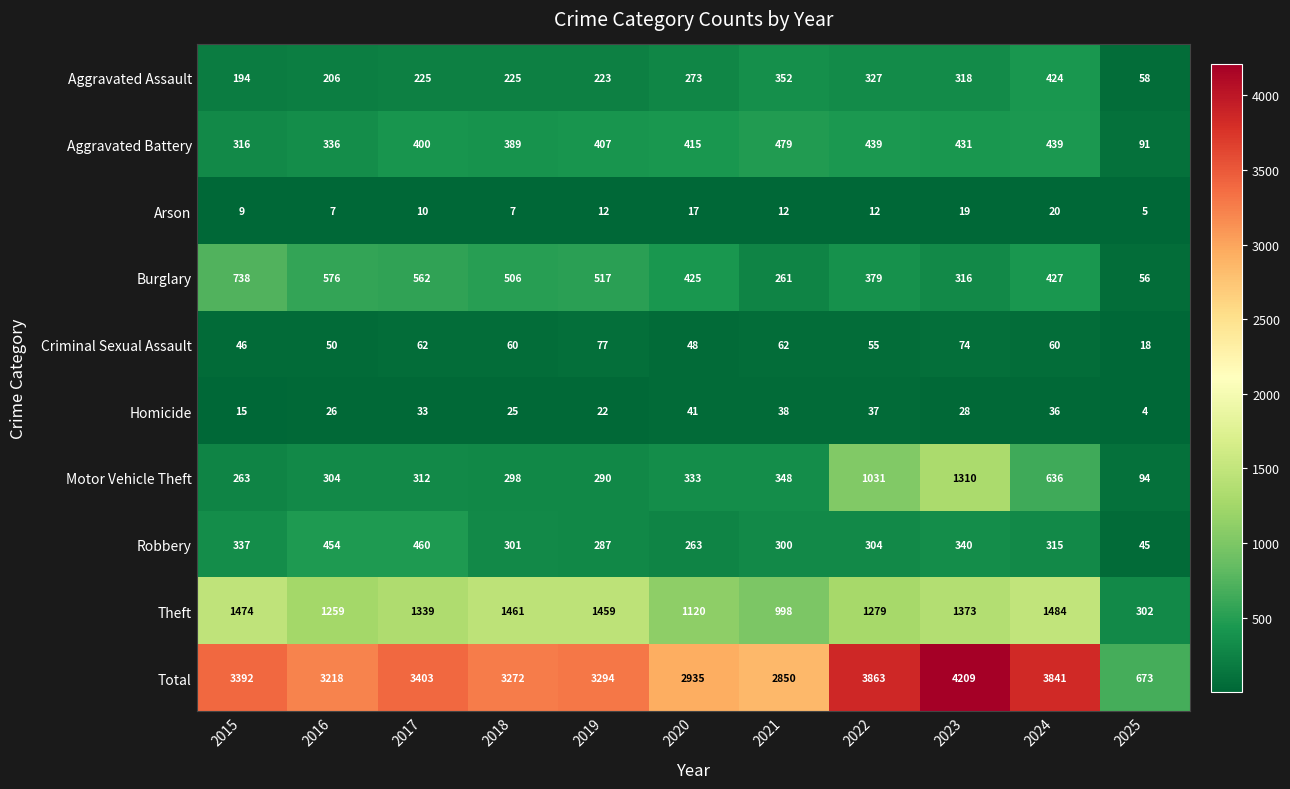

At how many categories does at least one series exceed 1124?

10